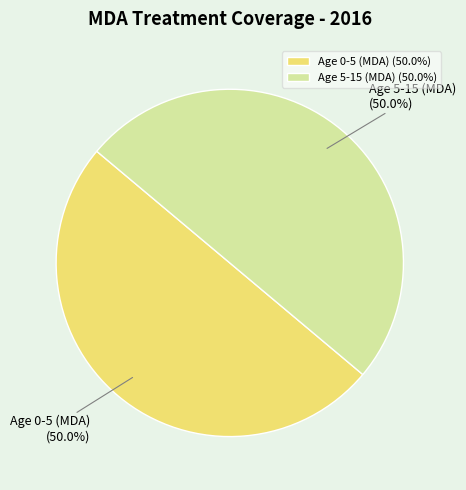

What percentage is NOT represented by Age 5-15 (MDA)?

50.0%